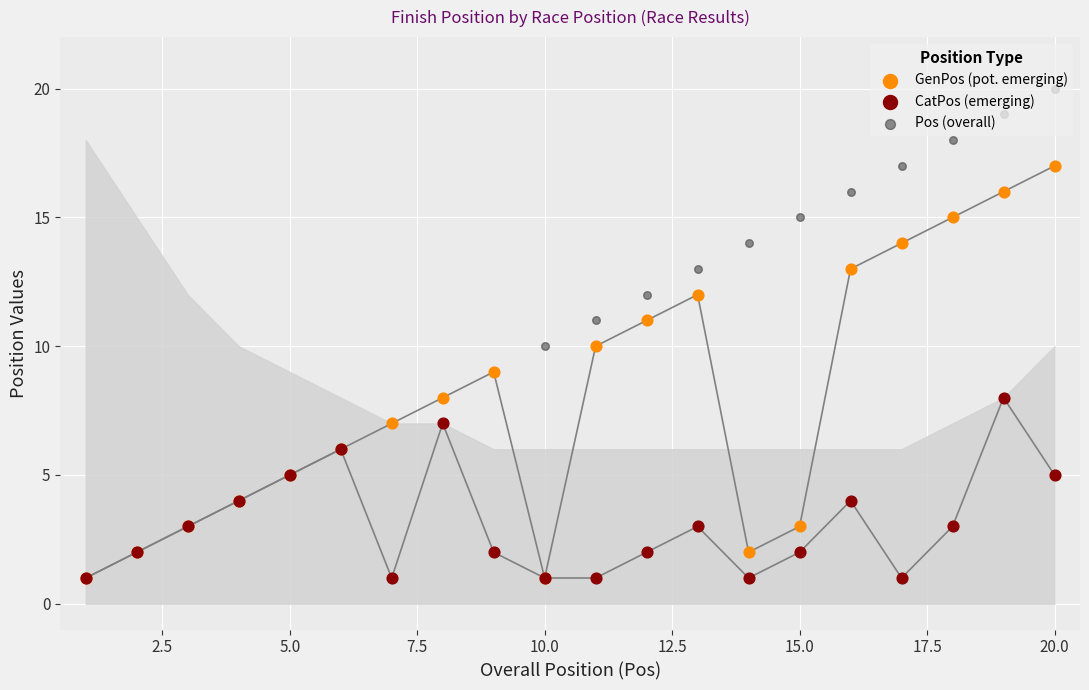

Which series contains the lowest Y value?

GenPos (pot. emerging)